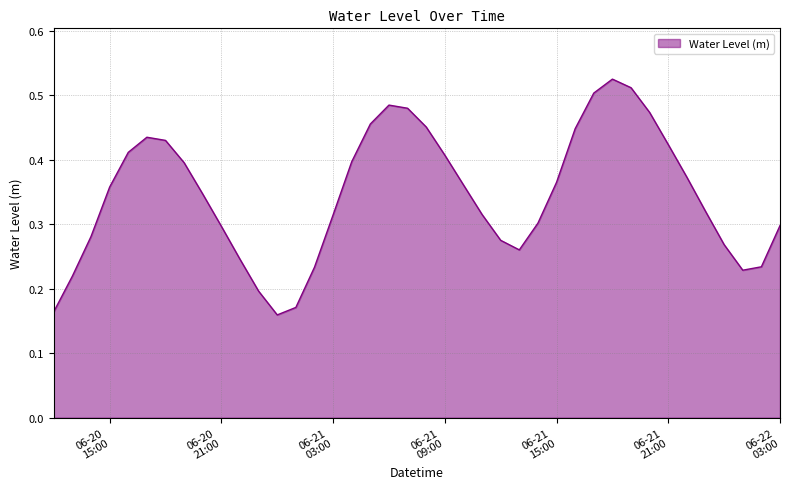

Reading left to right, what are all the values shown in this chart?

0.2	0.2	0.3	0.4	0.4	0.4	0.4	0.4	0.3	0.3	0.2	0.2	0.2	0.2	0.2	0.3	0.4	0.5	0.5	0.5	0.5	0.4	0.4	0.3	0.3	0.3	0.3	0.4	0.4	0.5	0.5	0.5	0.5	0.4	0.4	0.3	0.3	0.2	0.2	0.3